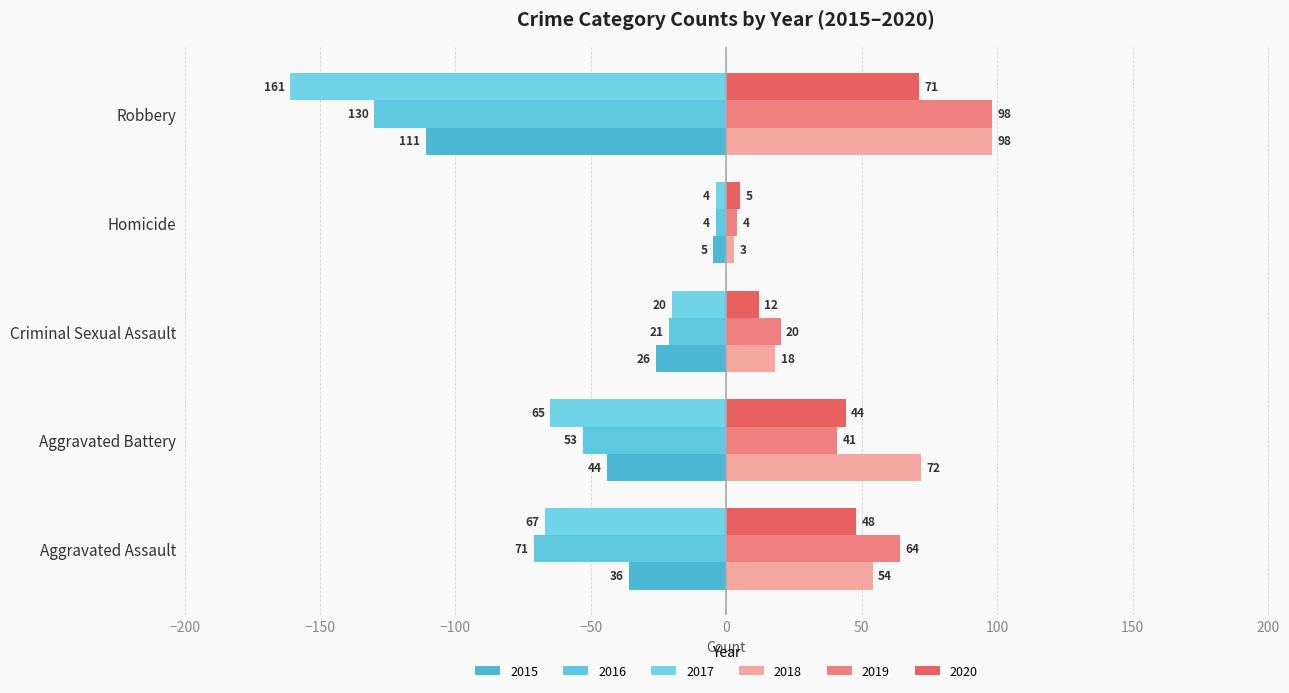

Reading left to right, extract all data points from this chart.

2015: -36	-44	-26	-5	-111
2016: -71	-53	-21	-4	-130
2017: -67	-65	-20	-4	-161
2018: 54	72	18	3	98
2019: 64	41	20	4	98
2020: 48	44	12	5	71